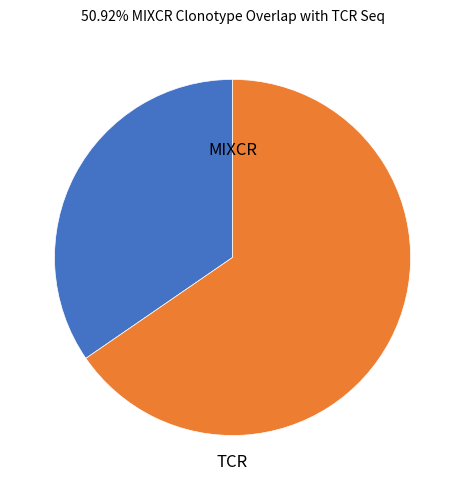

Does any single category account for the majority?

Yes